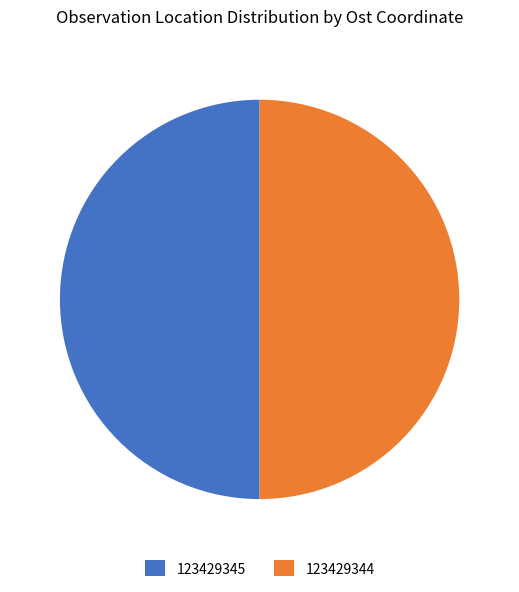

Is it true that 123429345 is 43% of the pie?

False